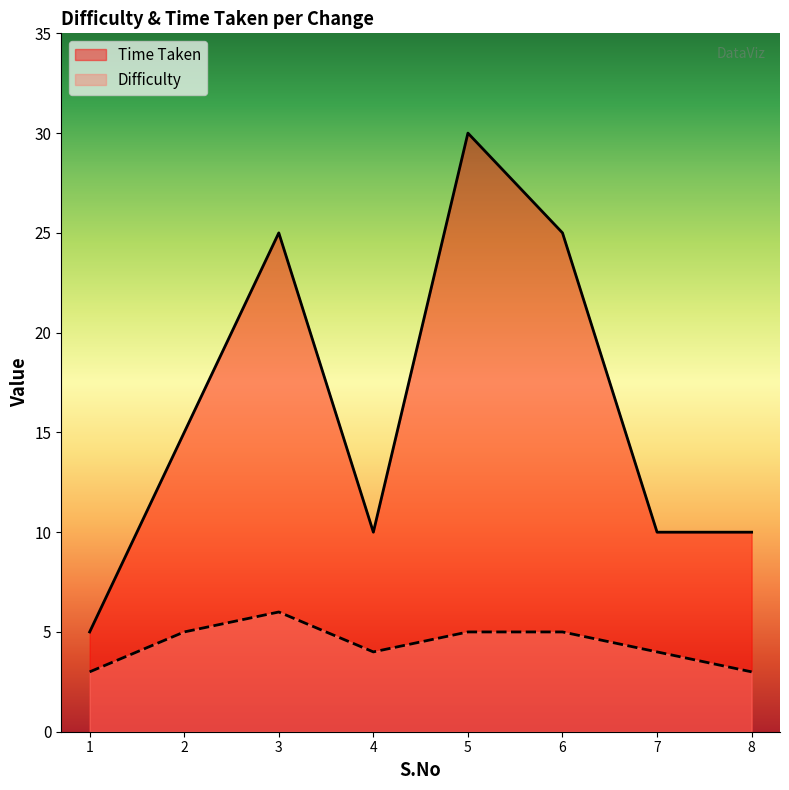

How many data points in Time Taken are less than 15?

4